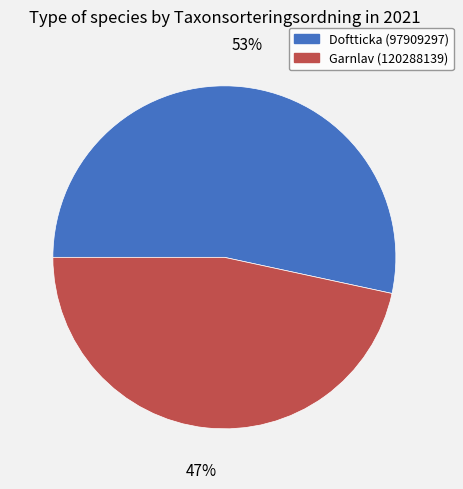

Is Doftticka (97909297) the majority of the pie?

Yes